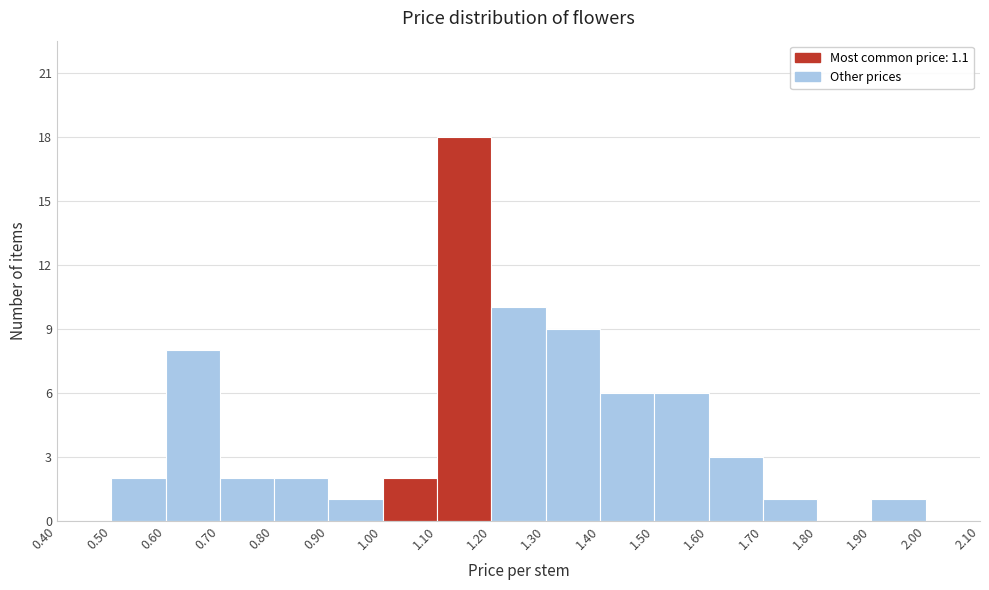

How tall is the bar that spans 0.60 to 0.70 on the x-axis? The values are not printed on the chart, so give them approximately, as read against the axis.

8